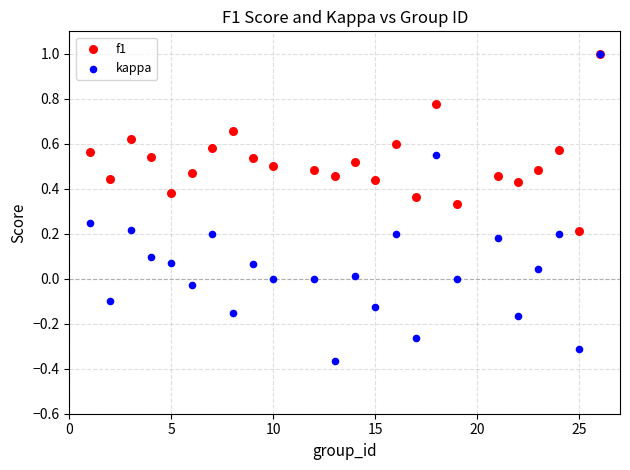

What are all the series names shown in the legend?

f1, kappa